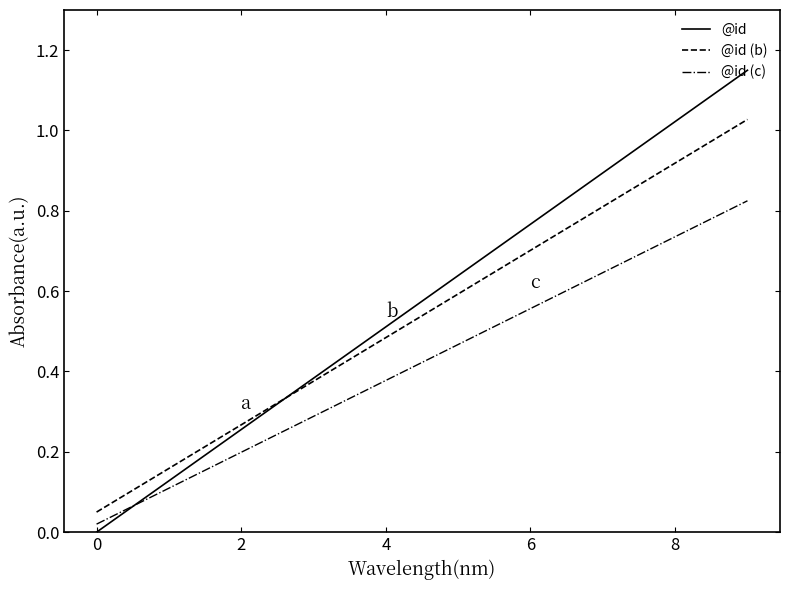

Which series has the largest range (max minus min)?

@id